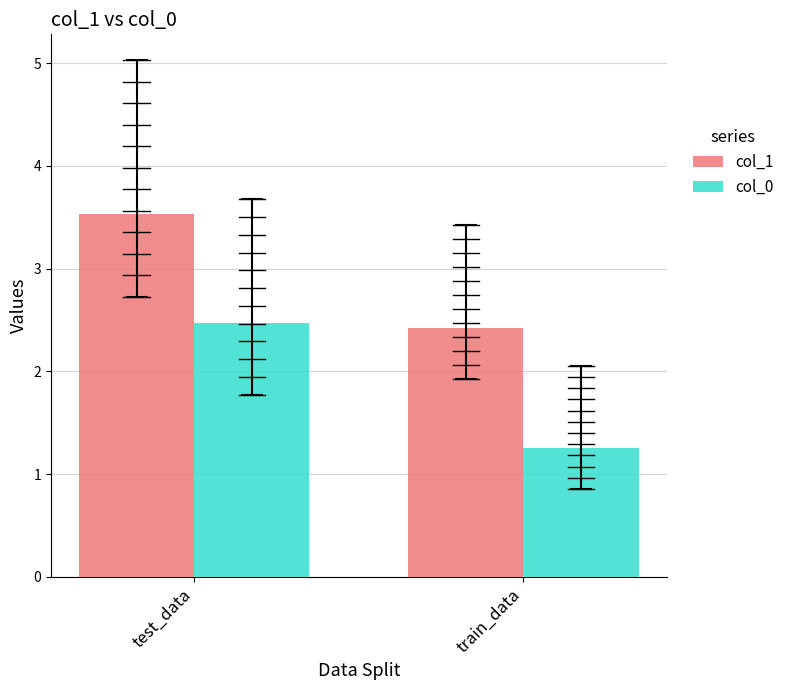

True or false: col_1 has a value of 1.8 at test_data.

False